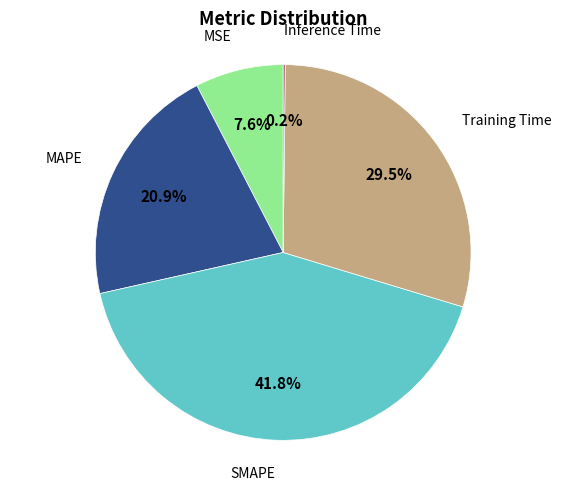

Which slice is the largest?

SMAPE